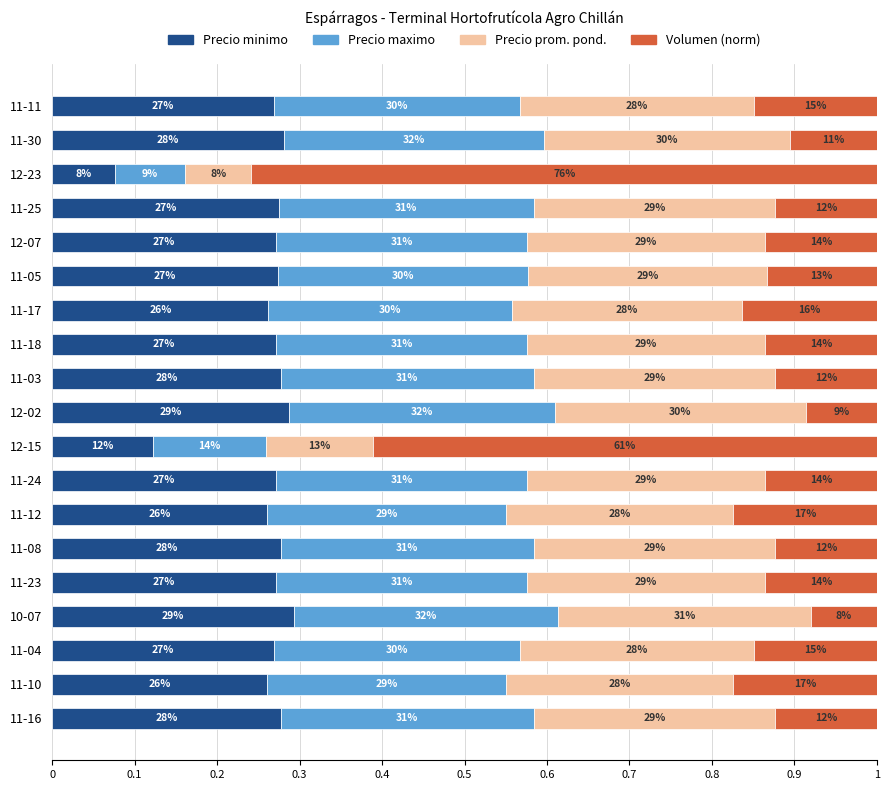

The value of Volumen at 11-04 is 0.1. True or false?

True